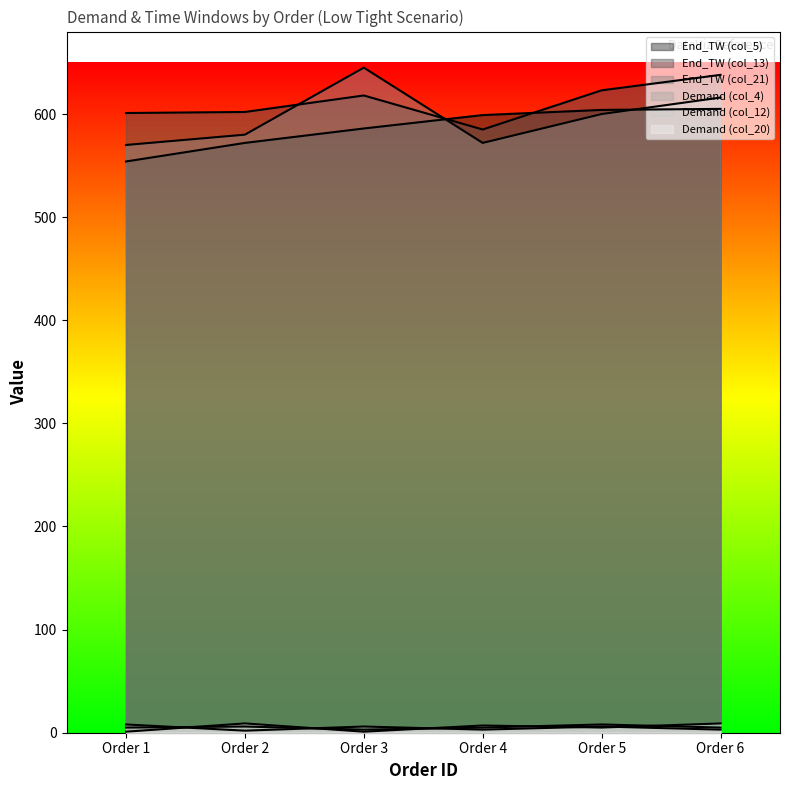

Where is Demand (col_12) nearest to the value 5?

Order 3